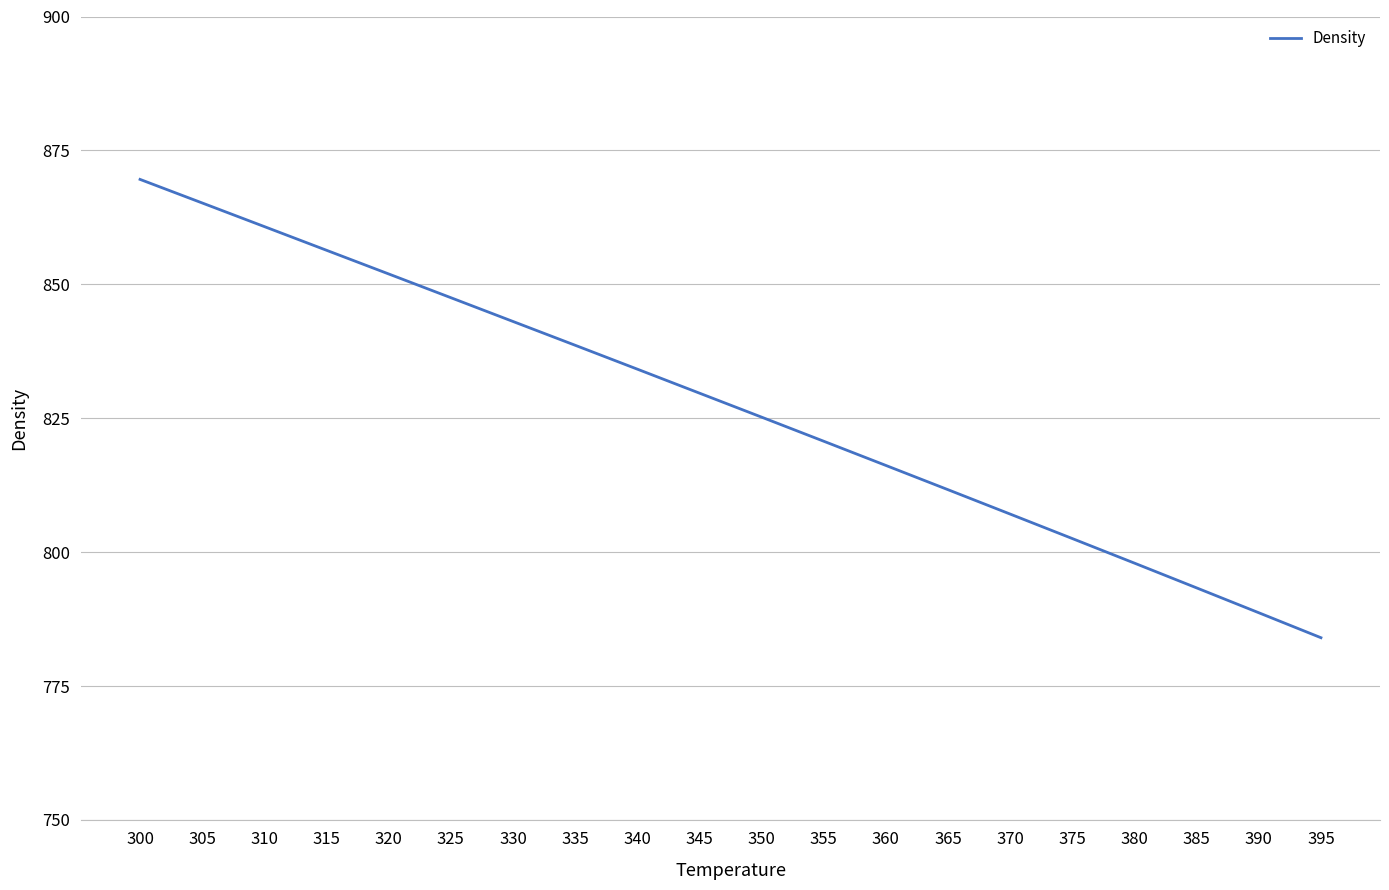

Reading left to right, extract all data points from this chart.

869.6	865.2	860.8	856.4	851.9	847.5	843.1	838.6	834.2	829.7	825.2	820.7	816.2	811.7	807.1	802.5	798.0	793.3	788.7	784.0